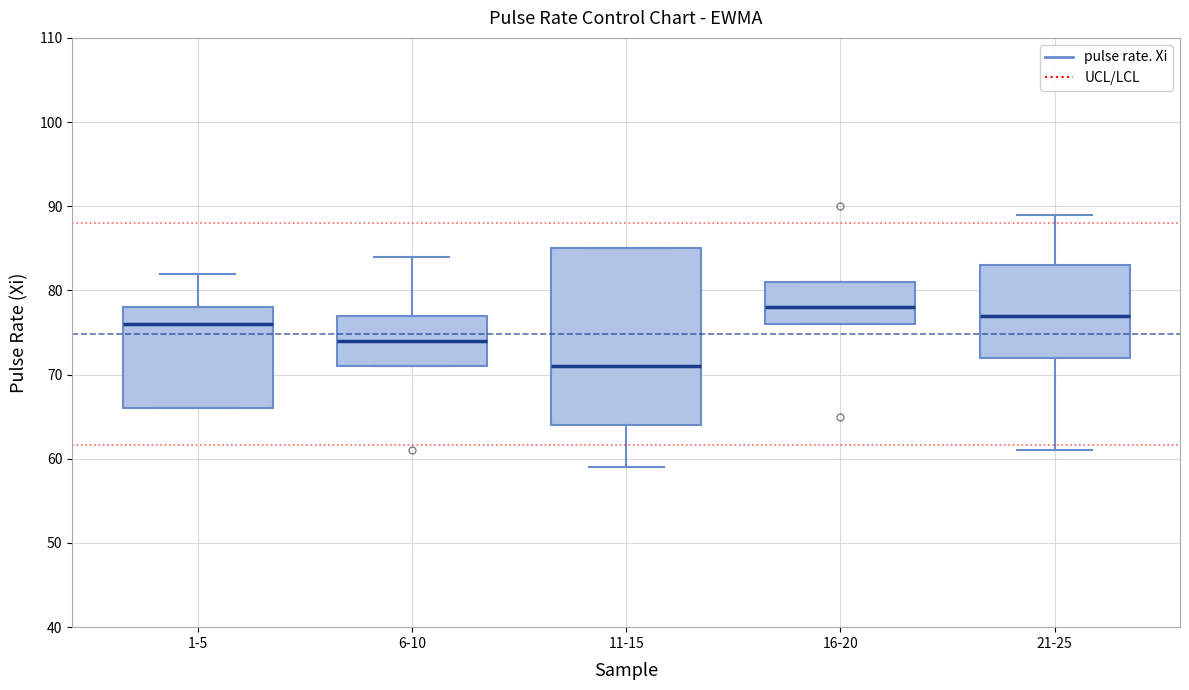

Which box has the lowest median line?

11-15